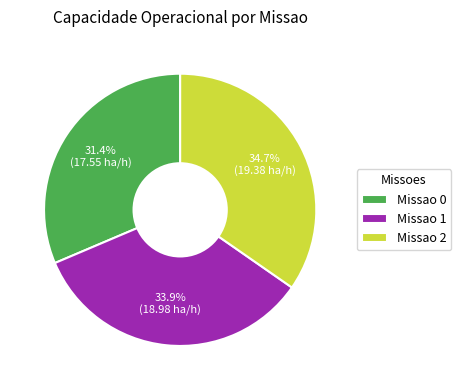

How many slices are in this pie chart?

3